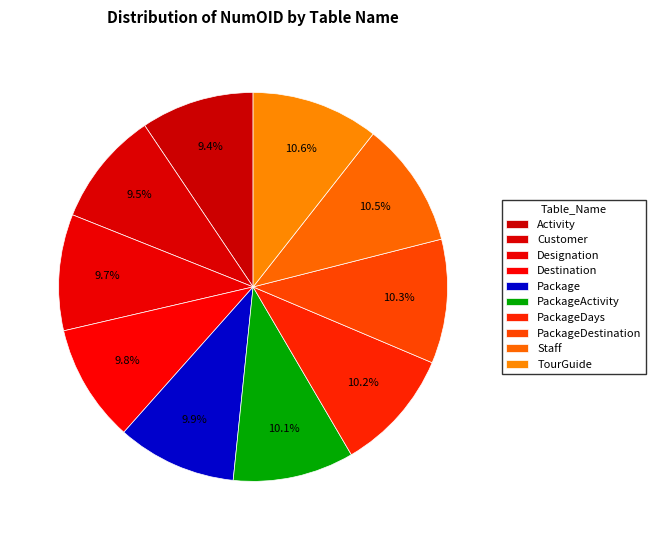

How many segments does this pie chart have?

10